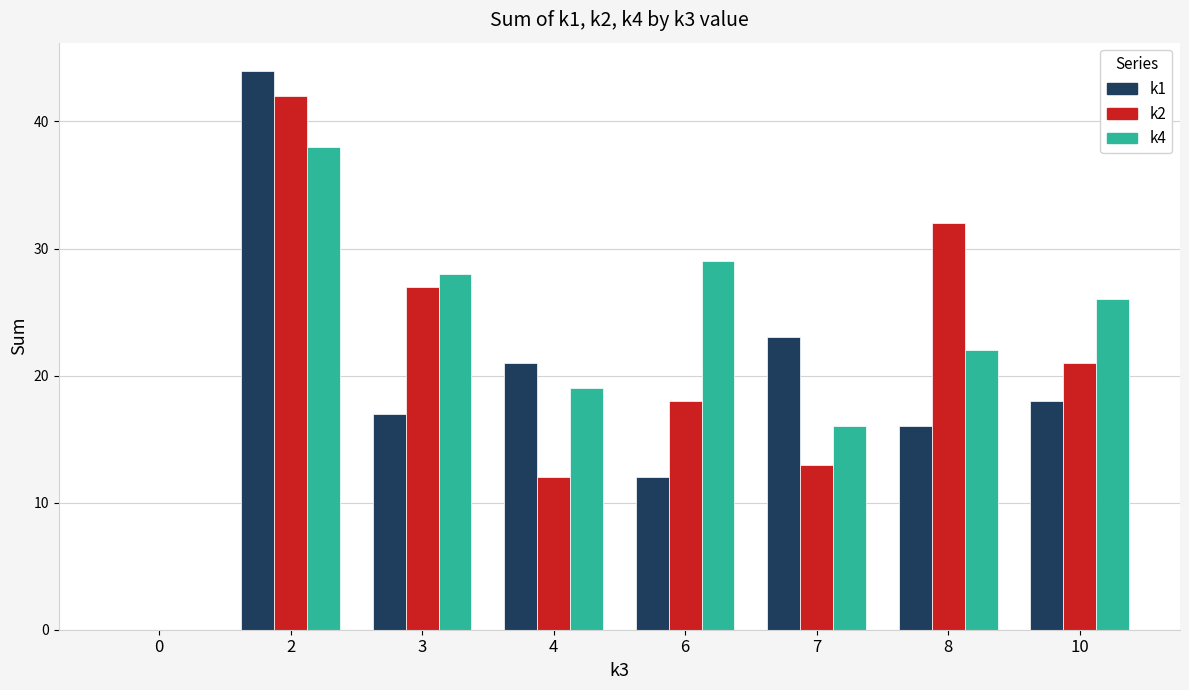

Count the number of categories in the chart.

8